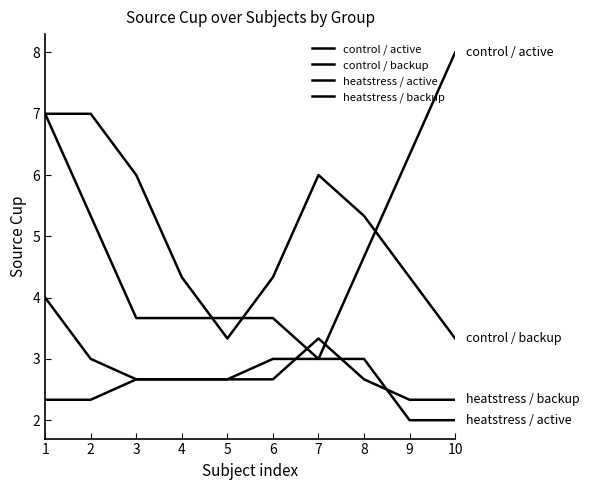

List the labels in order of control / backup value, largest first.

1, 2, 3, 7, 8, 4, 6, 9, 5, 10